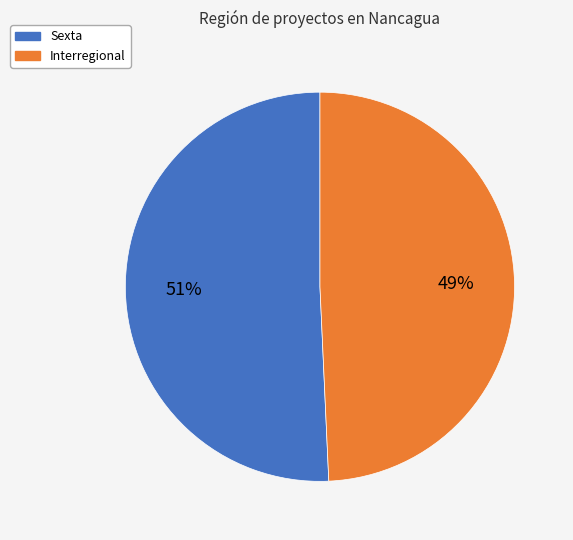

Which slice is the smallest?

Interregional